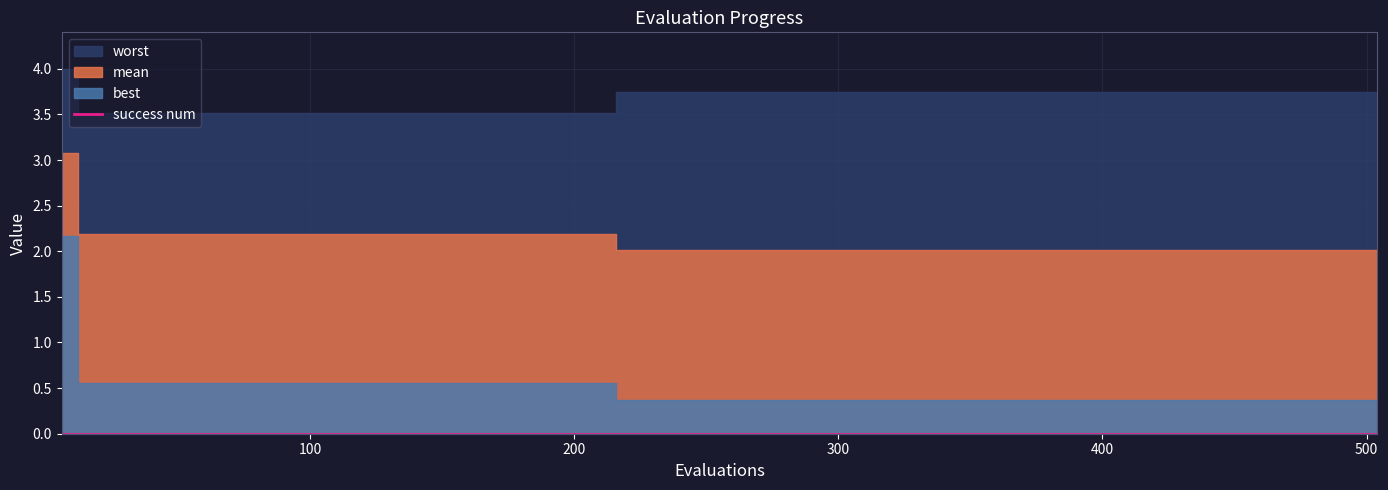

What is the sum of the best values at 330 and 420?

0.7